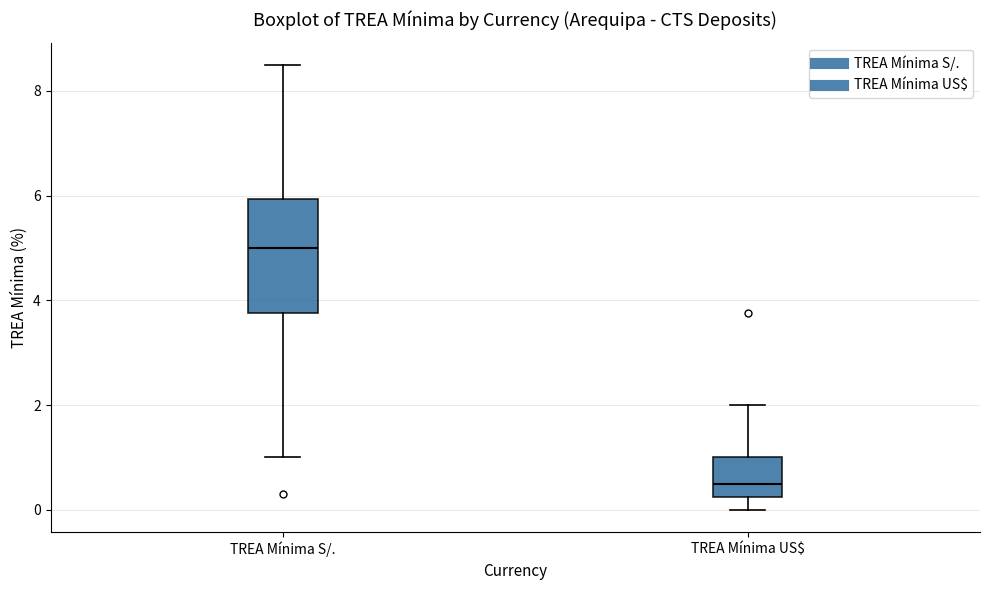

Comparing the boxes themselves (not the whiskers), which one is the tallest?

TREA Mínima S/.